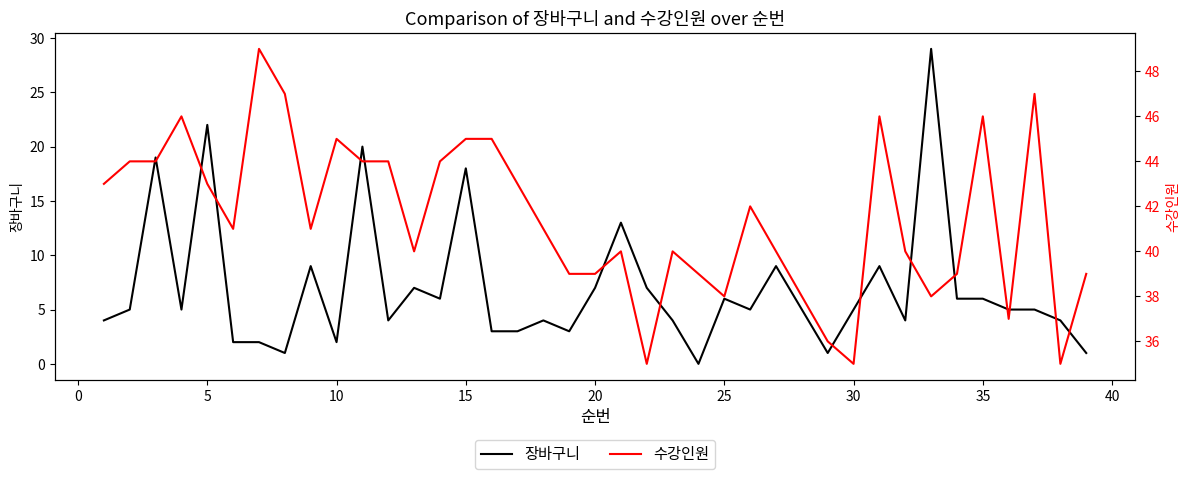

Reading left to right, extract all data points from this chart.

장바구니: 4	5	19	5	22	2	2	1	9	2	20	4	7	6	18	3	3	4	3	7	13	7	4	0	6	5	9	5	1	5	9	4	29	6	6	5	5	4	1
수강인원: 43	44	44	46	43	41	49	47	41	45	44	44	40	44	45	45	43	41	39	39	40	35	40	39	38	42	40	38	36	35	46	40	38	39	46	37	47	35	39